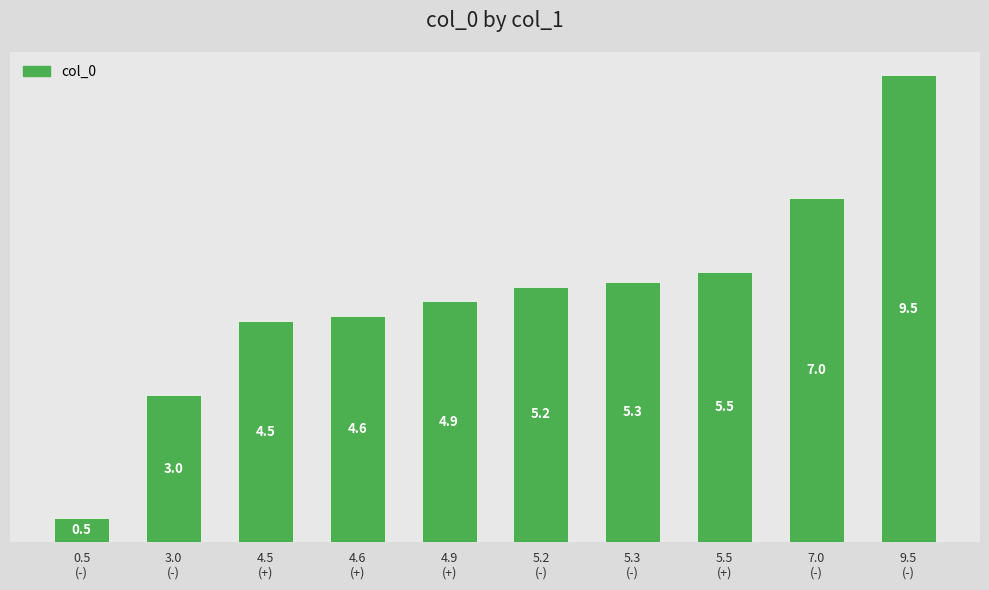

Read the value at 4.9
(+).

4.9